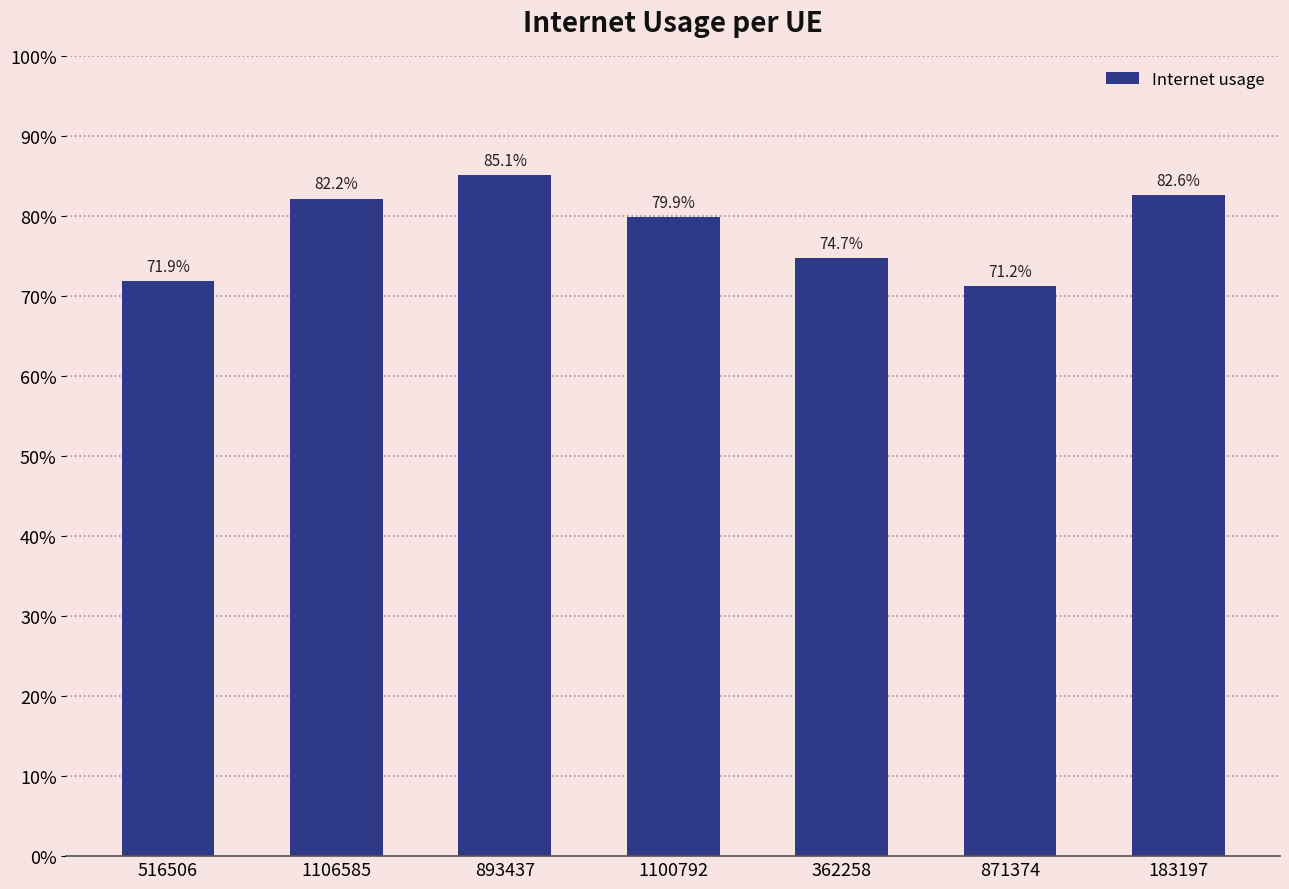

Reading right to left, transcribe all the data shown in this chart.

0.8	0.7	0.7	0.8	0.9	0.8	0.7